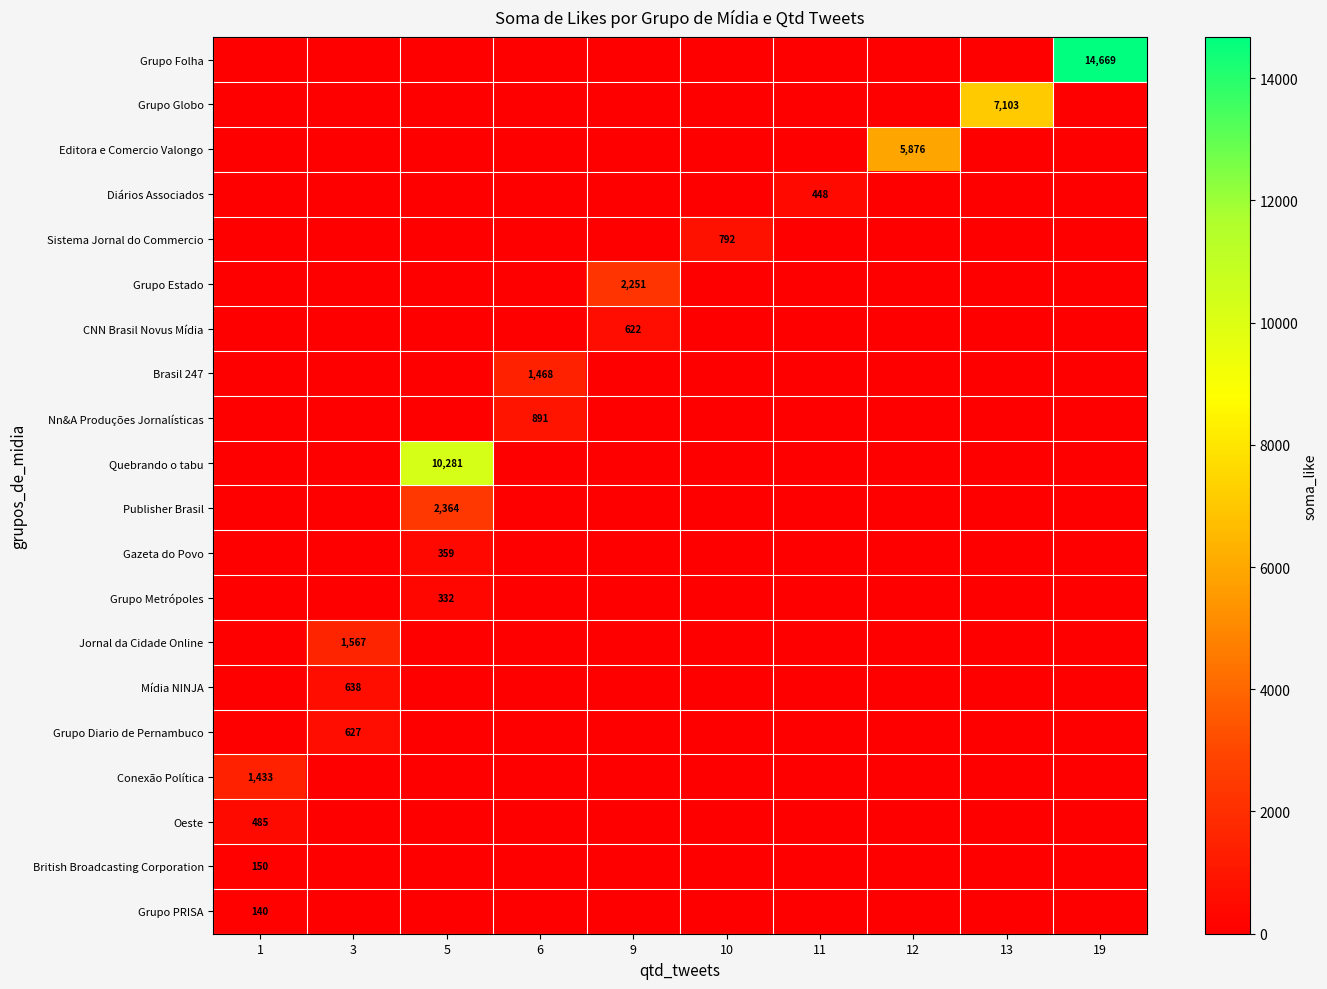

What is the difference between the highest and lowest values at 9?

2251